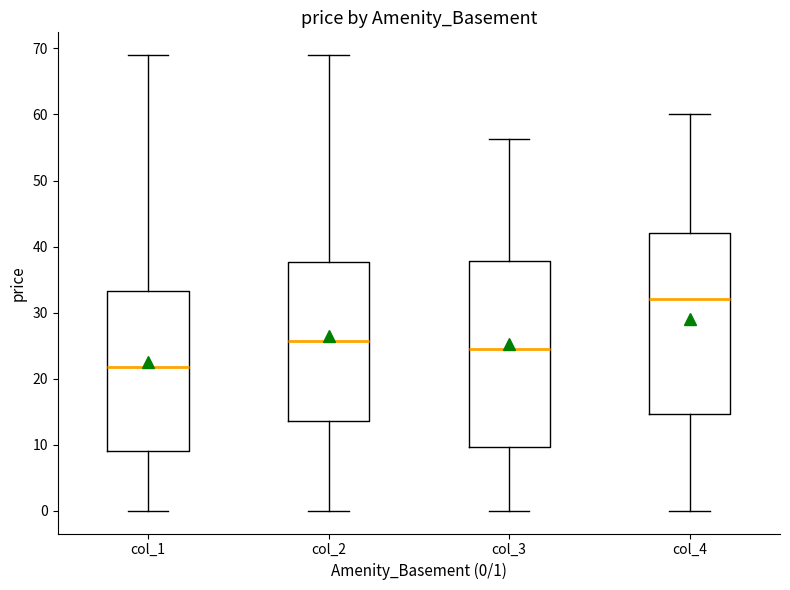

Which box has the highest median line?

col_4